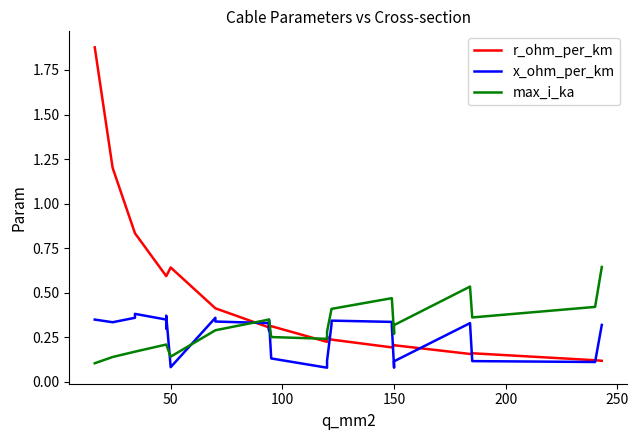

Reading right to left, transcribe all the data shown in this chart.

r_ohm_per_km: 0.1	0.1	0.2	0.2	0.2	0.2	0.2	0.2	0.2	0.2	0.3	0.2	0.3	0.3	0.3	0.3	0.4	0.4	0.6	0.6	0.6	0.6	0.8	0.8	1.2	1.9
x_ohm_per_km: 0.3	0.1	0.1	0.3	0.1	0.1	0.3	0.3	0.3	0.3	0.1	0.1	0.1	0.3	0.3	0.3	0.3	0.4	0.1	0.4	0.3	0.3	0.4	0.4	0.3	0.3
max_i_ka: 0.6	0.4	0.4	0.5	0.3	0.3	0.5	0.5	0.4	0.4	0.3	0.2	0.3	0.3	0.3	0.3	0.3	0.3	0.1	0.2	0.2	0.2	0.2	0.2	0.1	0.1